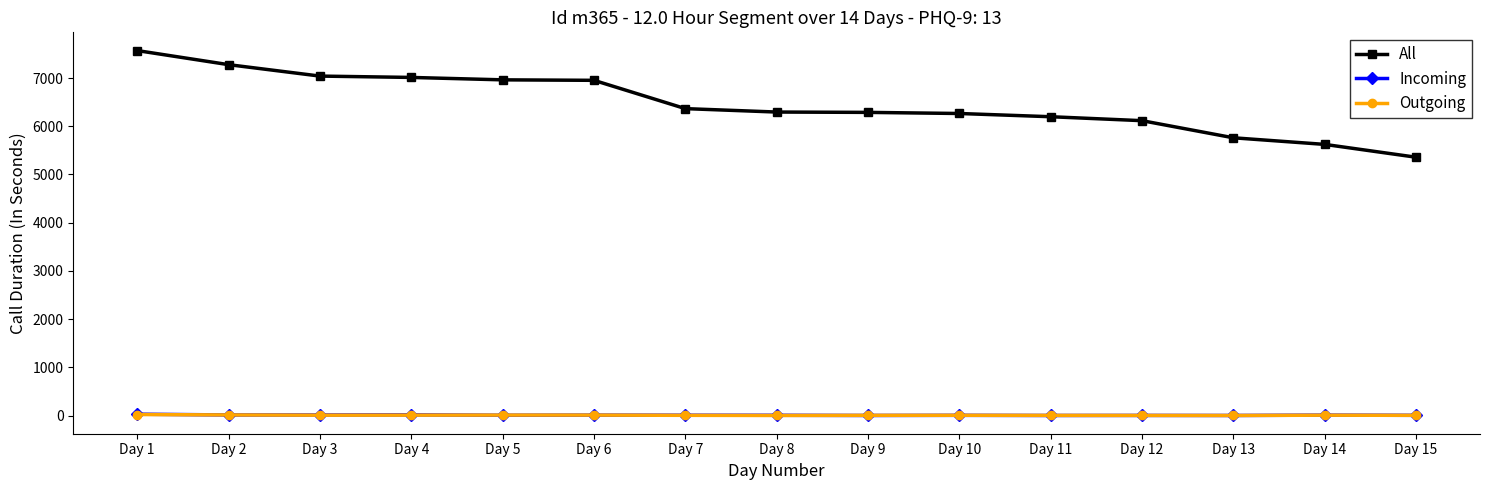

Which series has the widest spread of values?

All